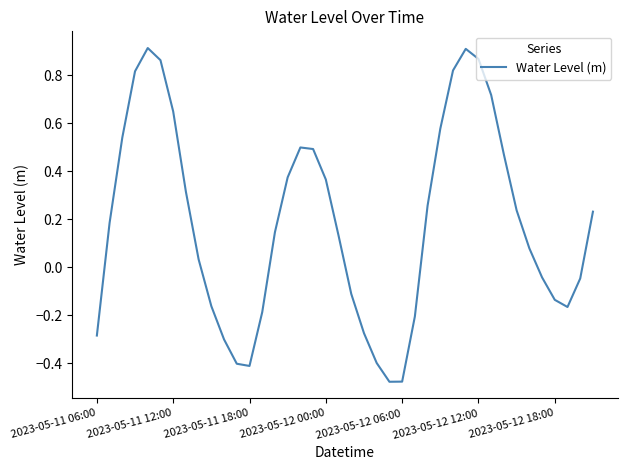

True or false: there are more than 2 points higher than both neighbors.

True